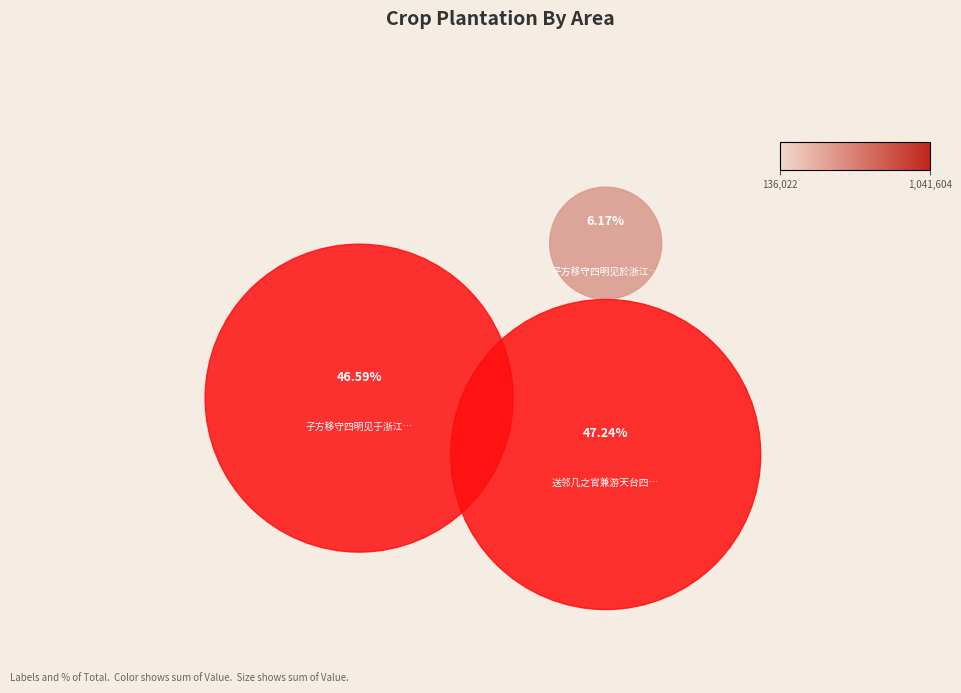

Count the number of slices in the pie.

3